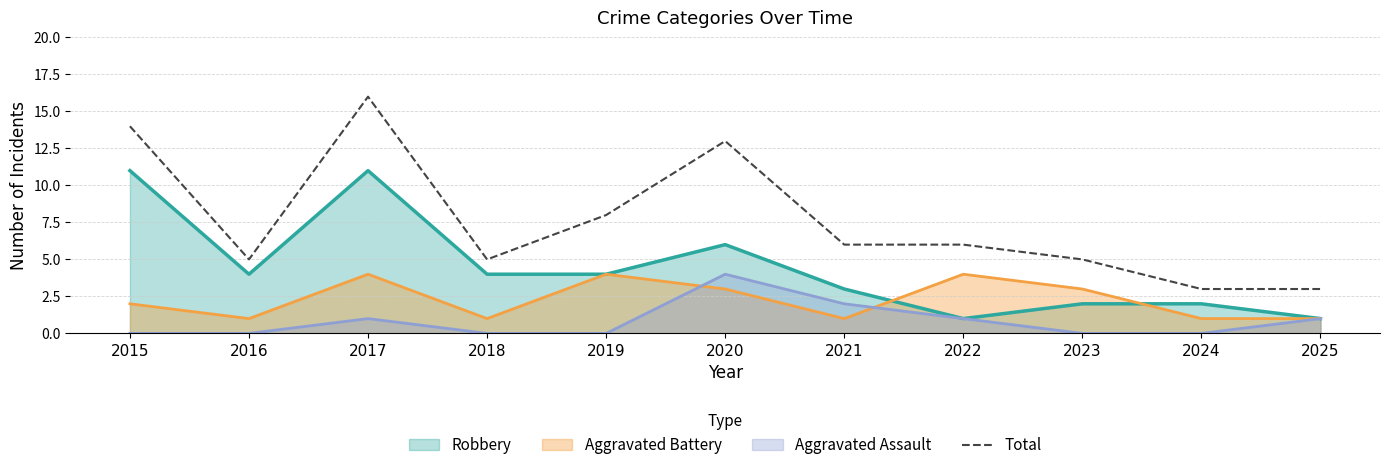

How many points are lower than both their immediate neighbors (excluding endpoints)?

2